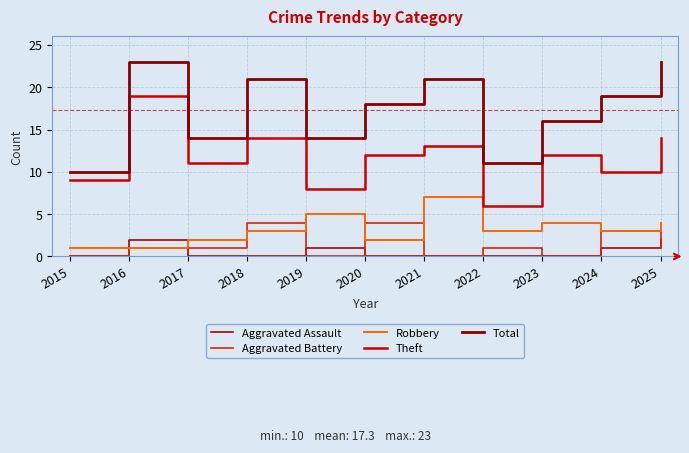

Count the number of data series in this chart.

5